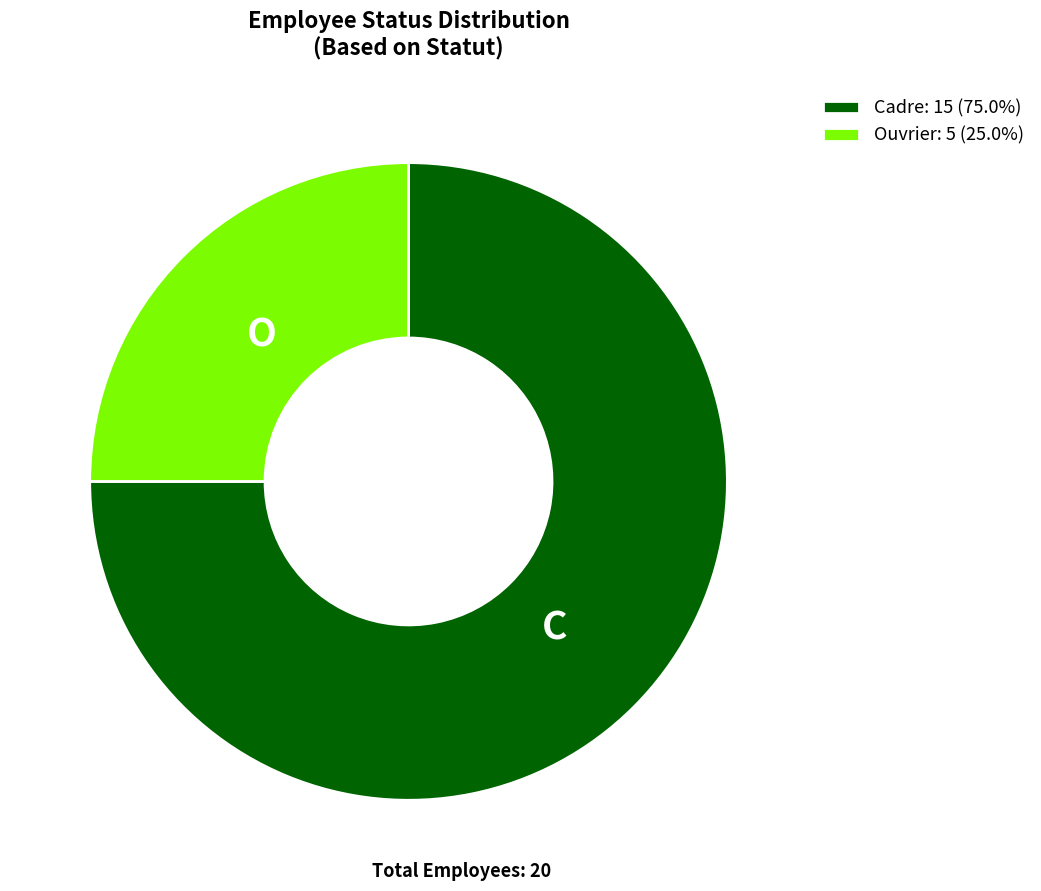

What is the ratio of the value at Cadre: 15 (75.0%) to the value at Ouvrier: 5 (25.0%)?

3.0